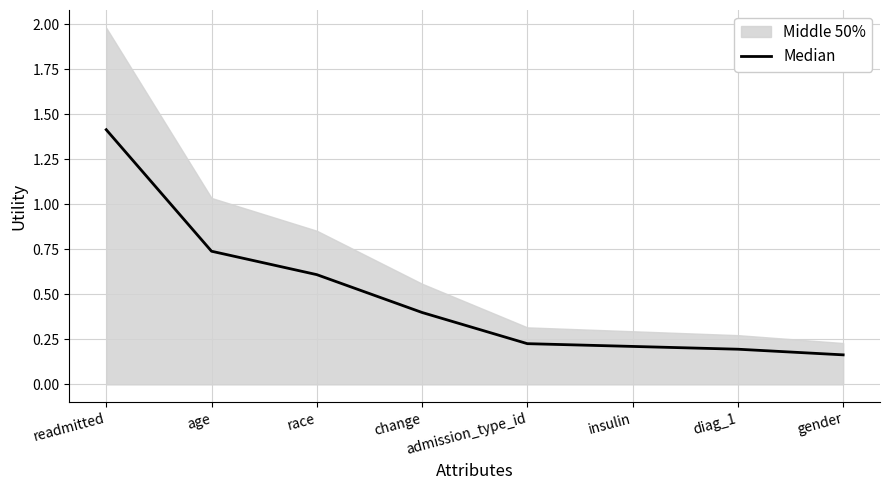

True or false: the data shows 0.2 at age.

False